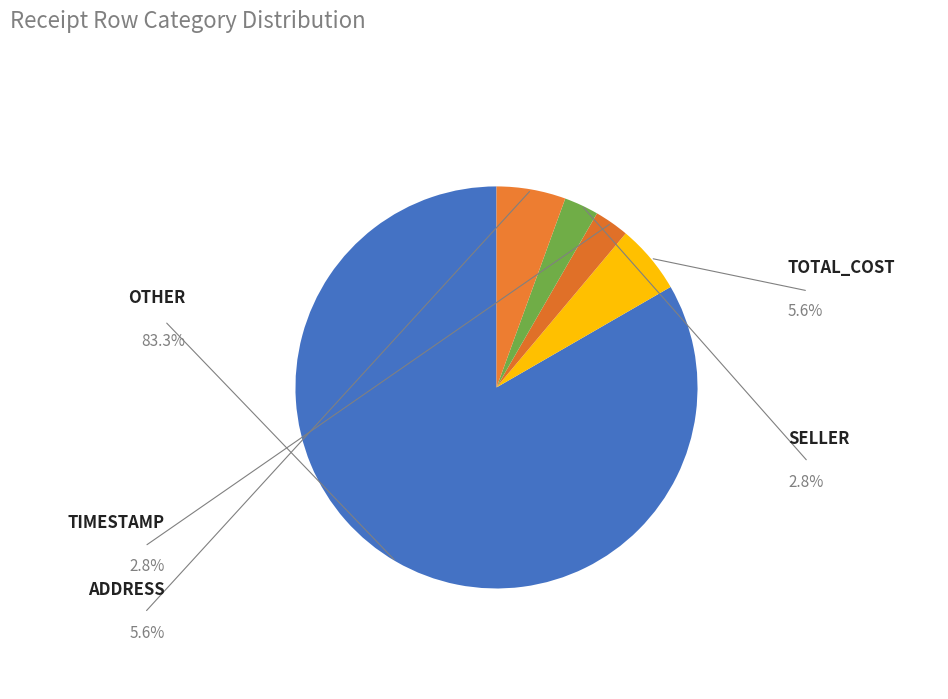

What is the smallest slice in the pie chart?

TIMESTAMP